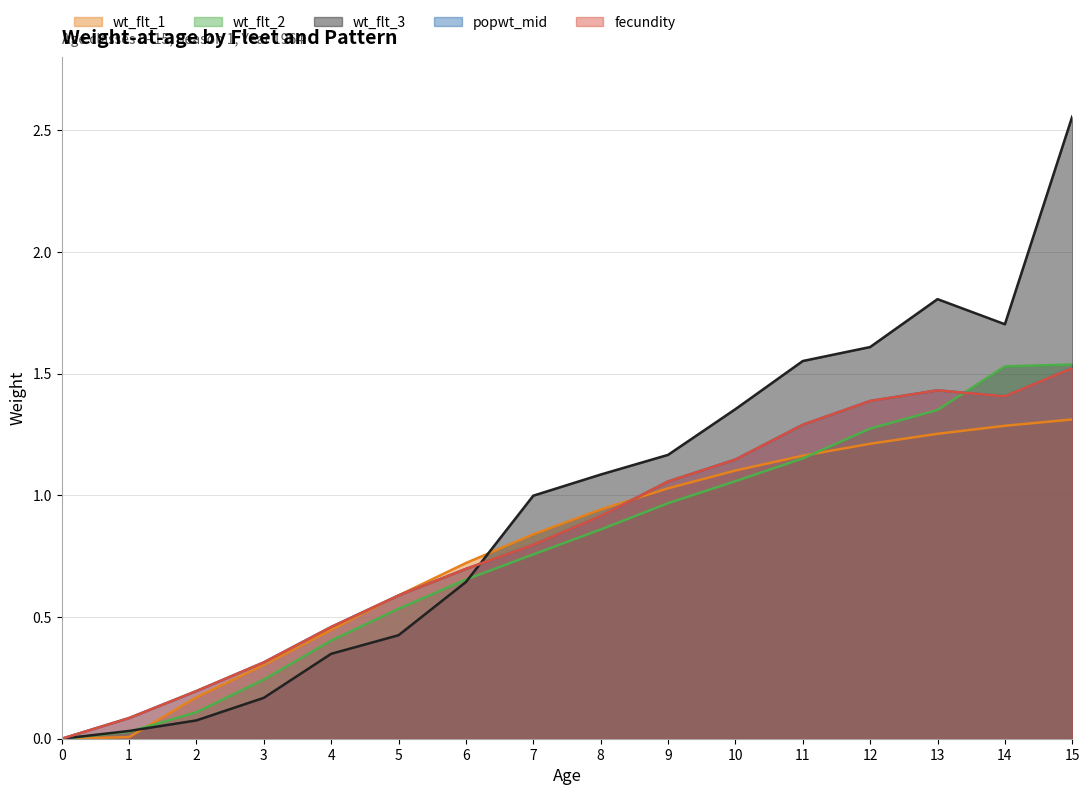

Which series has the largest total across all categories?

wt_flt_3